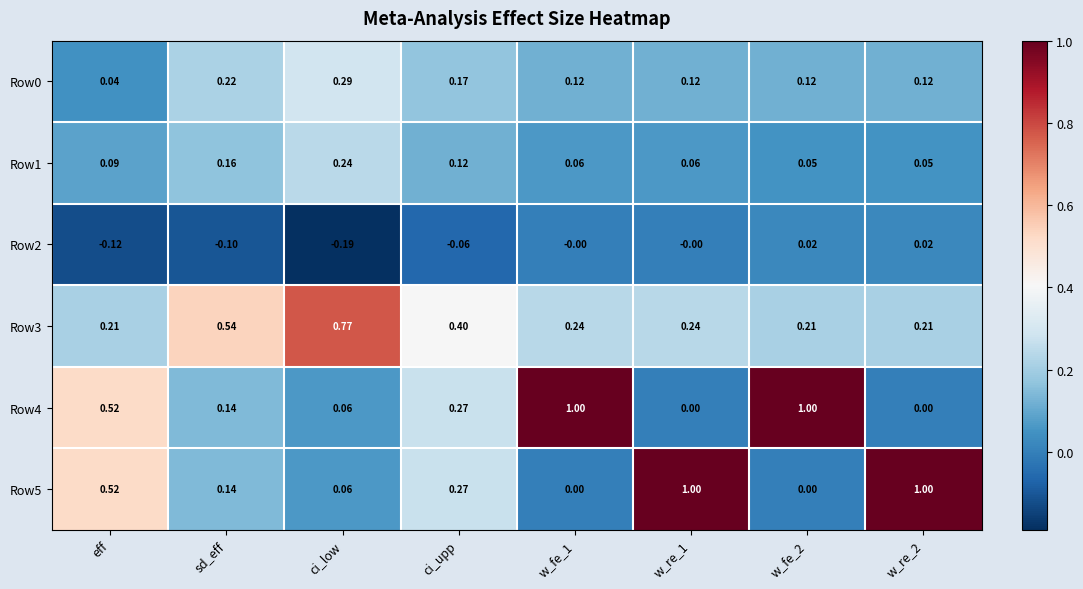

At how many categories does at least one series exceed 0?

8